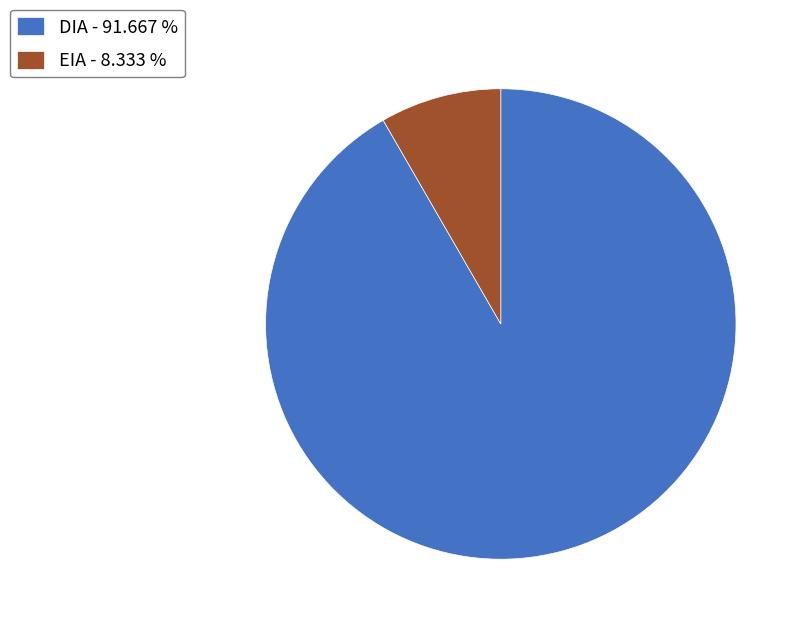

Which has a higher value, EIA - 8.333 % or DIA - 91.667 %?

DIA - 91.667 %